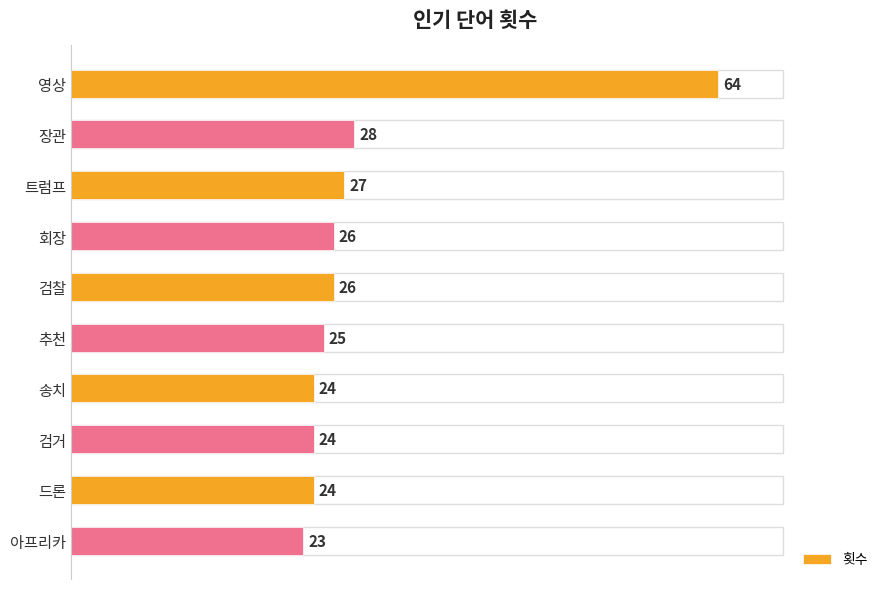

What is the difference between the second highest and minimum values?

5